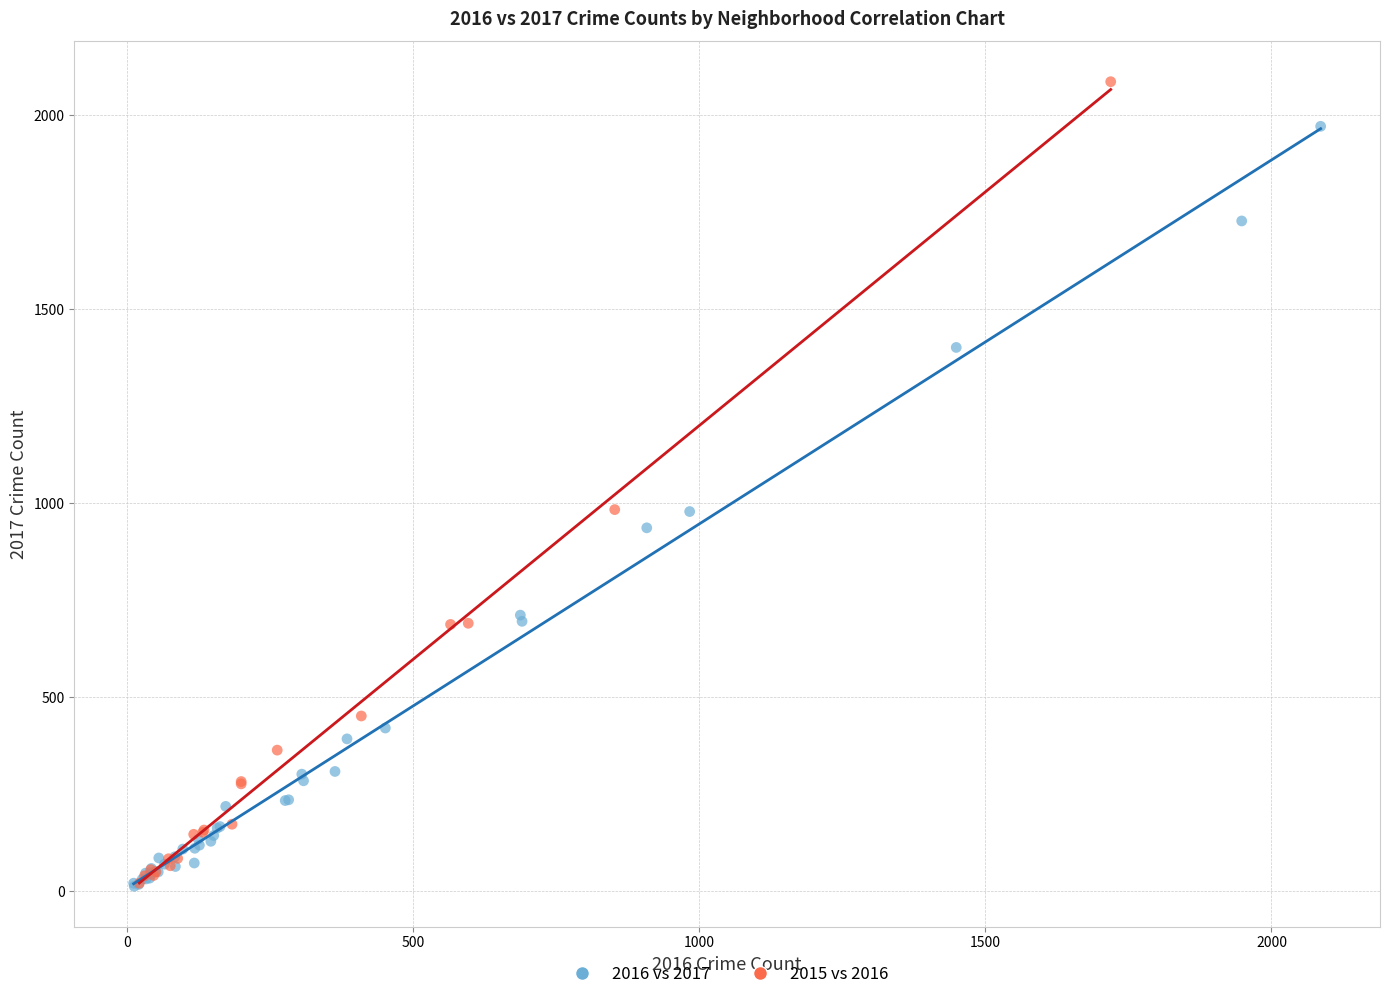

Which series has the largest Y range (max minus min)?

2015 vs 2016